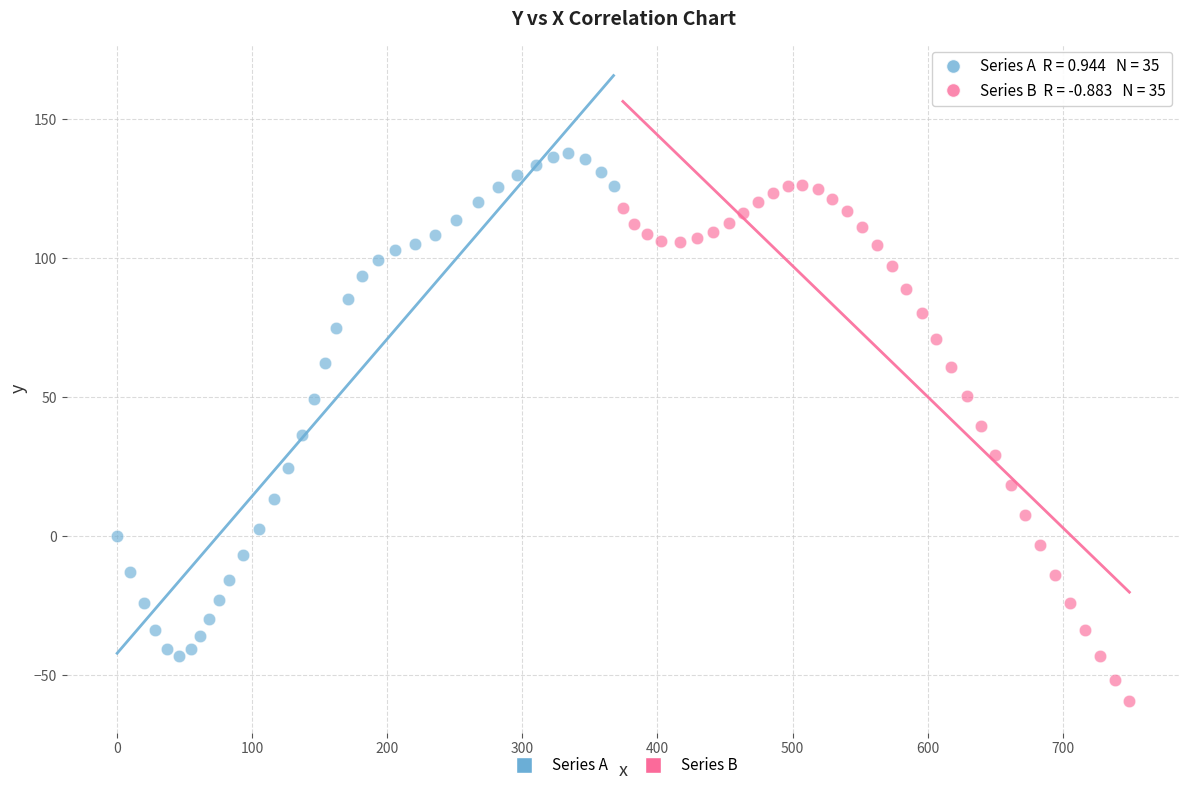

Which series reaches the maximum Y coordinate?

Series A